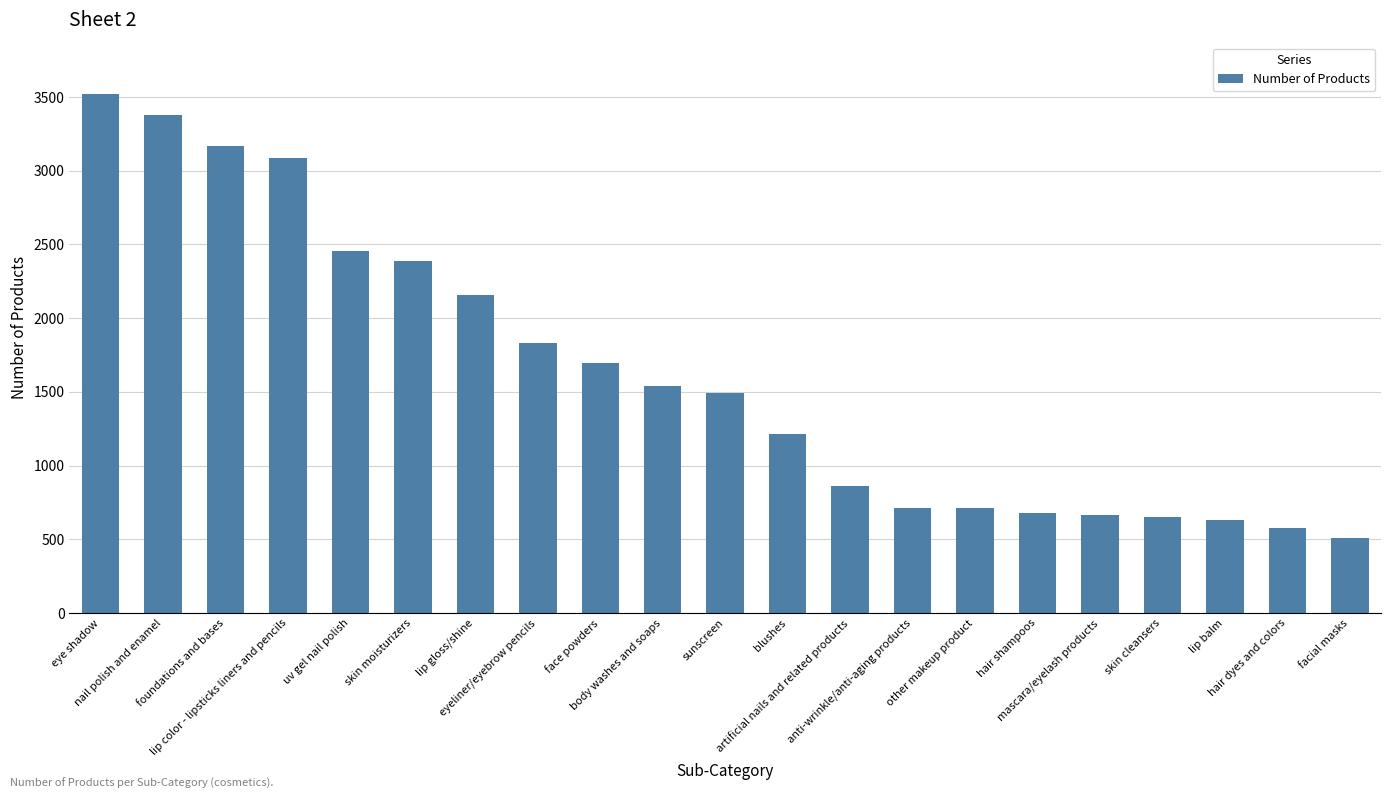

Is it true that the value at blushes is 1216?

True